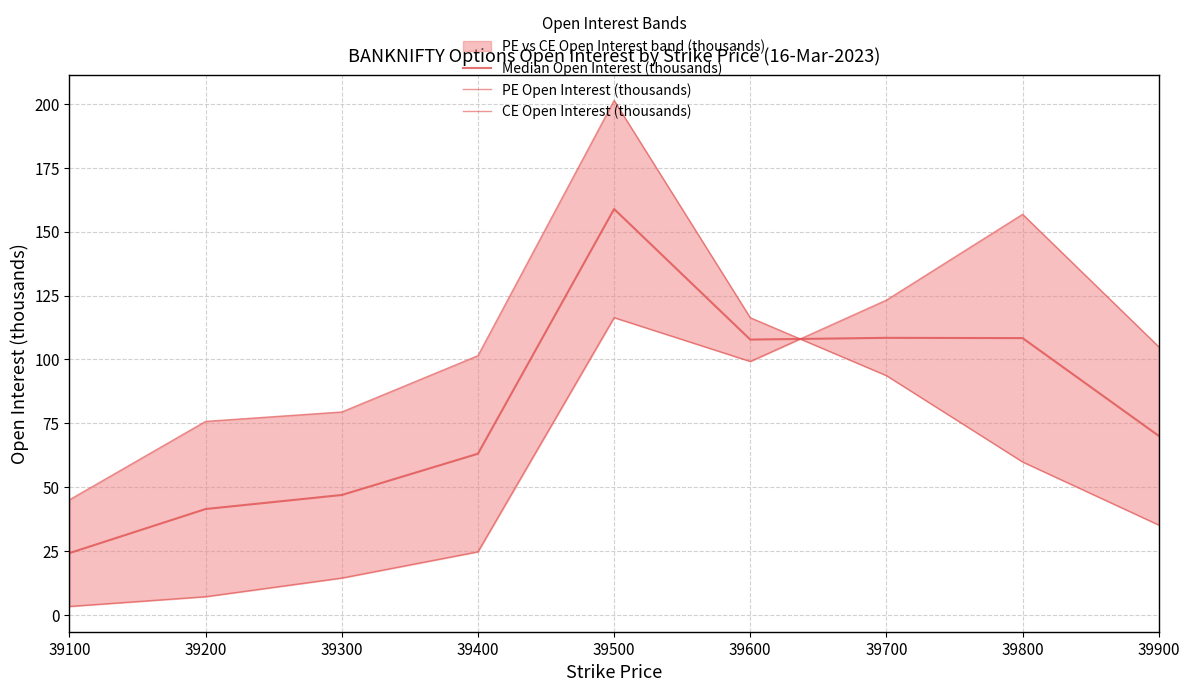

What is the sum of all CE Open Interest (thousands) values?

650.5